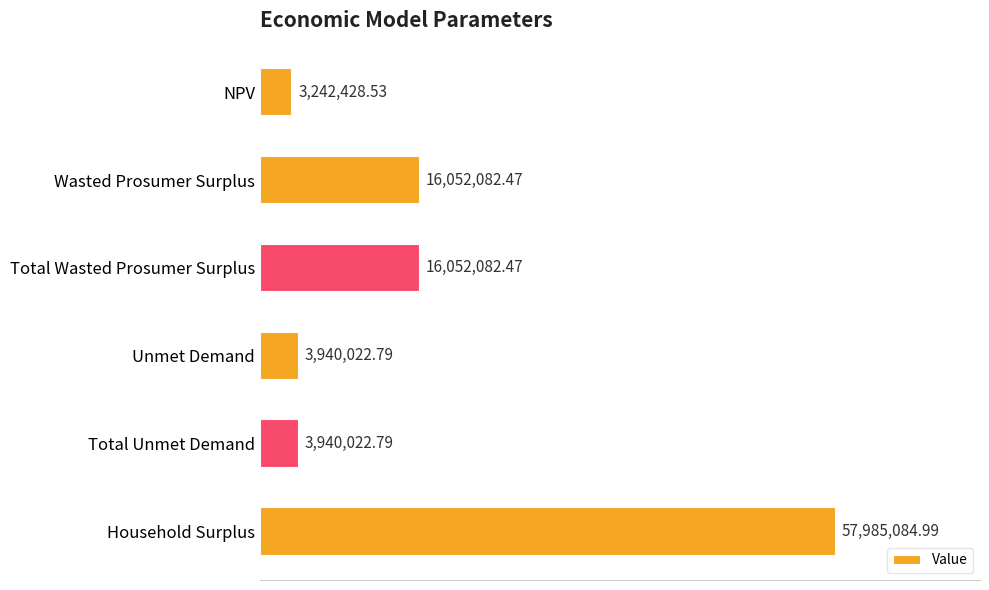

Are the bars horizontal?

Yes